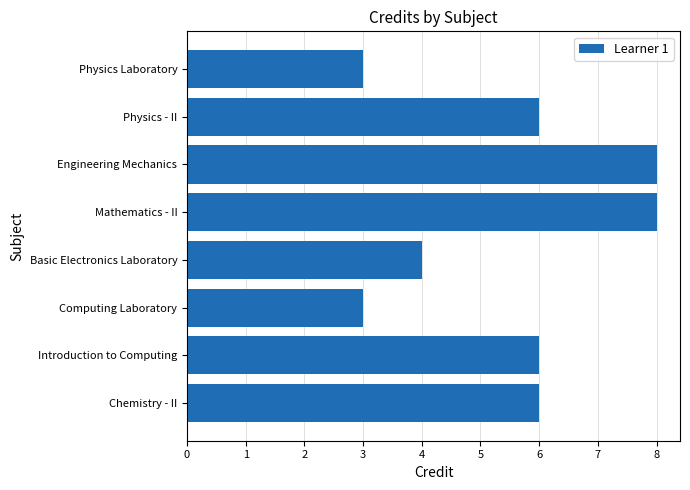

How many series are shown in this chart?

1